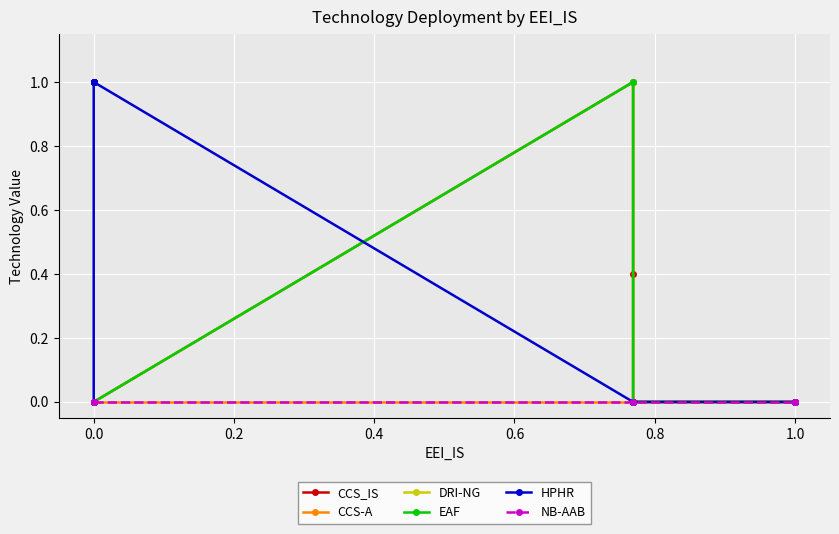

Which series has the largest range (max minus min)?

DRI-NG